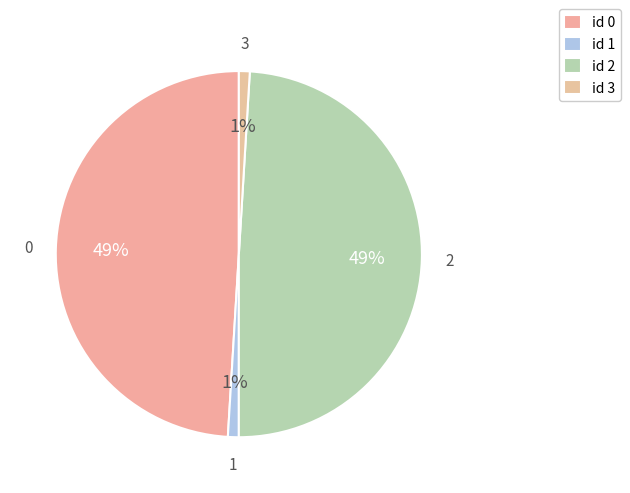

Count the number of slices in the pie.

4